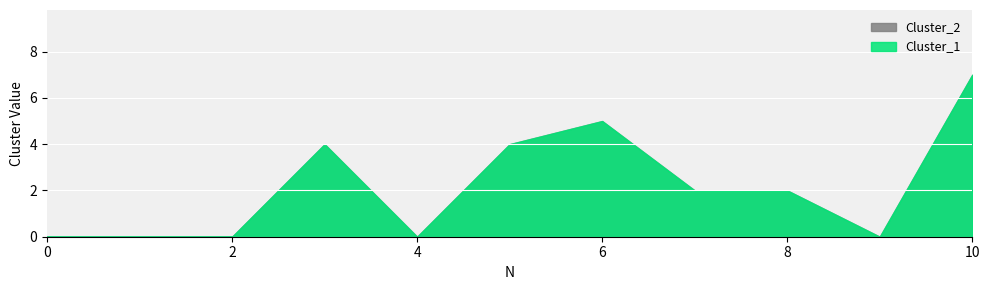

Between 3 and 9, which series saw the biggest shift?

Cluster_1